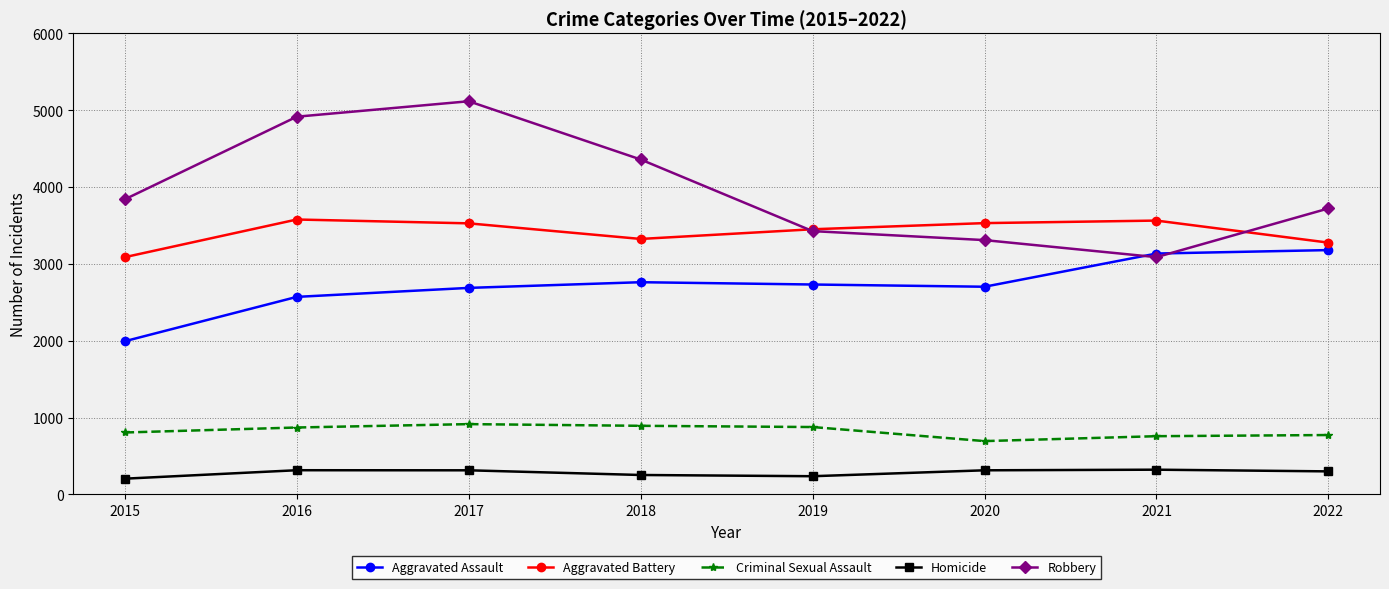

What is the greatest value displayed?

5117